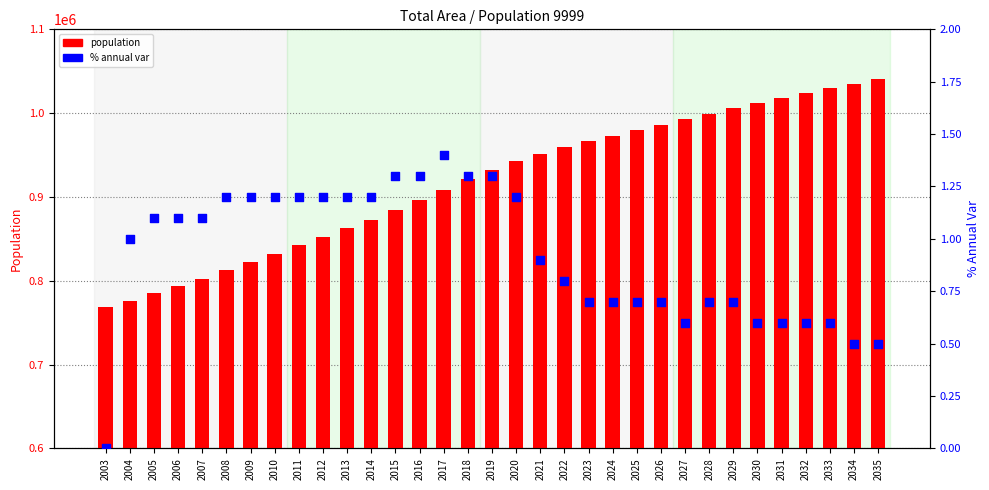

Which series contains the highest Y value?

population